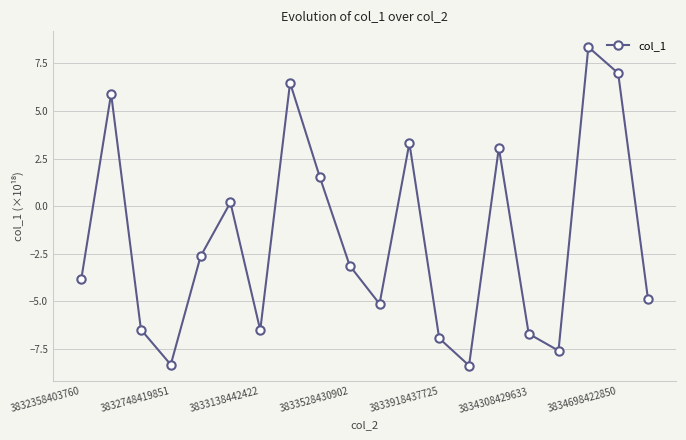

What is the smallest value displayed?

-8.4